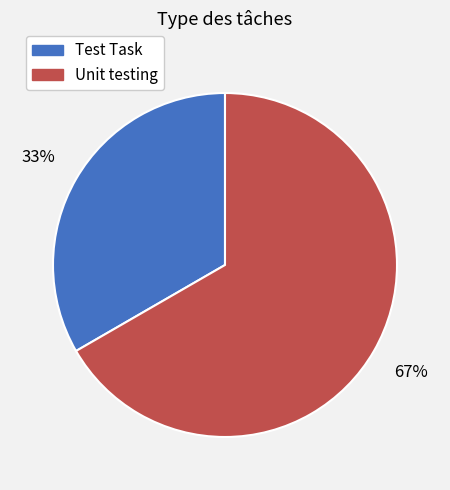

Is it true that Unit testing is 67% of the pie?

True